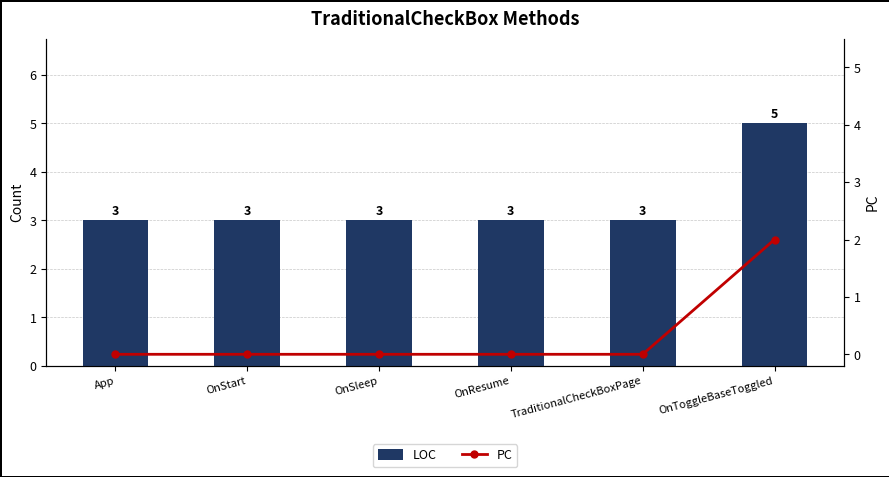

What is the spread (max minus min) of values at TraditionalCheckBoxPage?

3